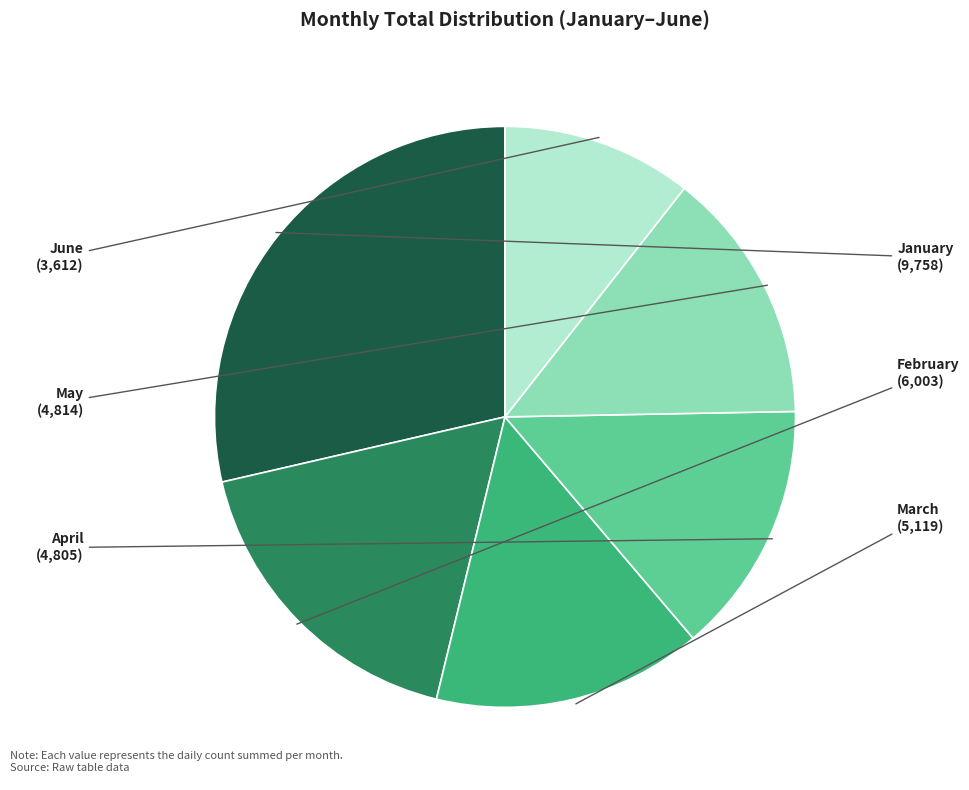

True or false: April accounts for 14% of the total.

True